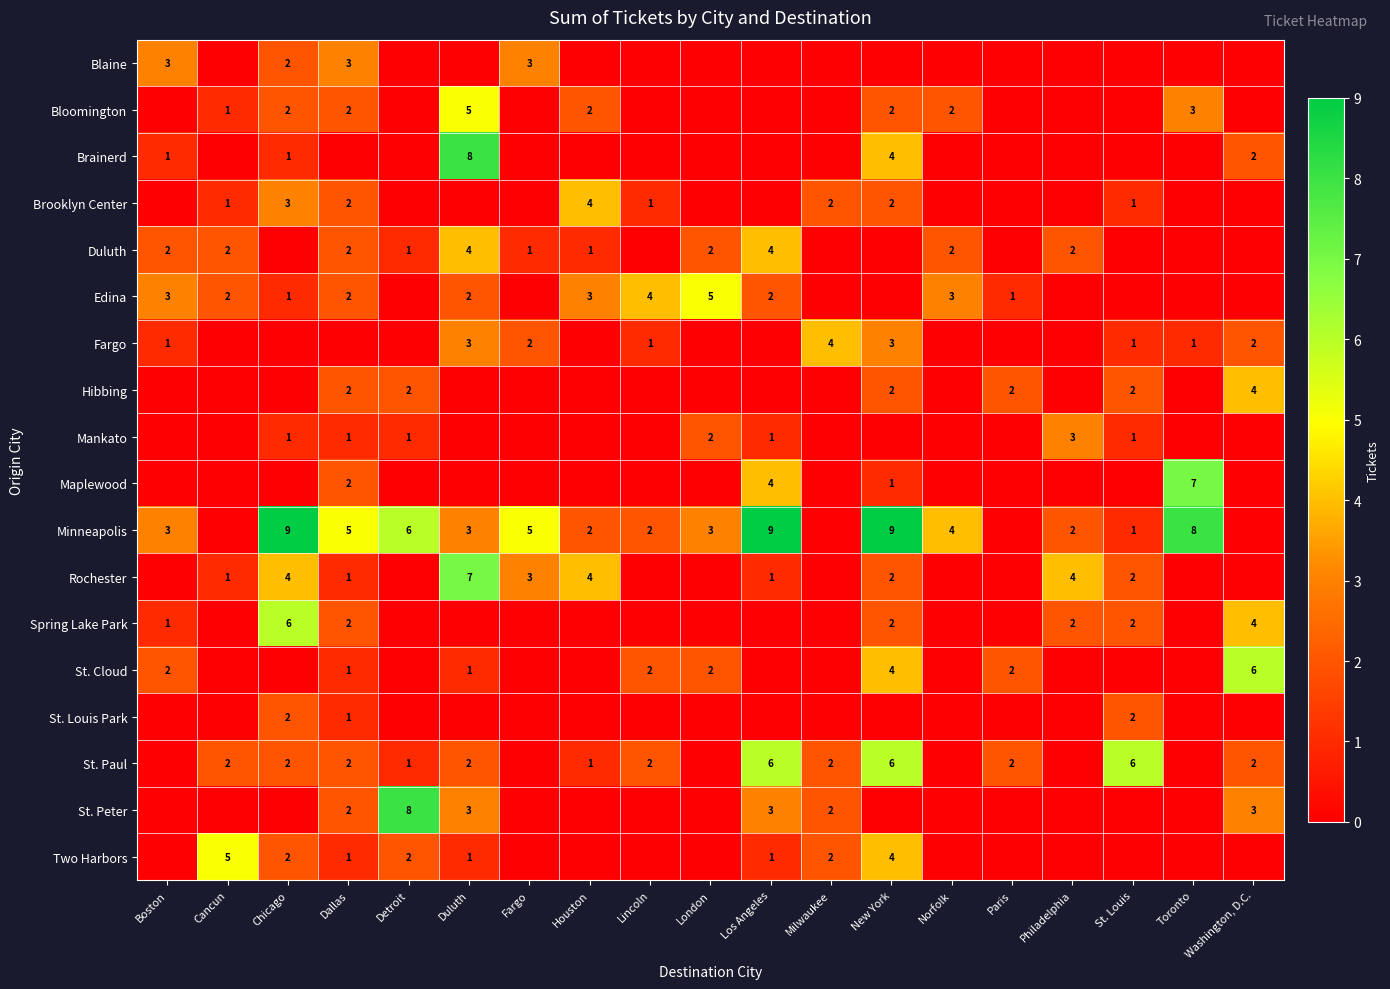

True or false: Rochester has a value of 1 at Cancun.

True